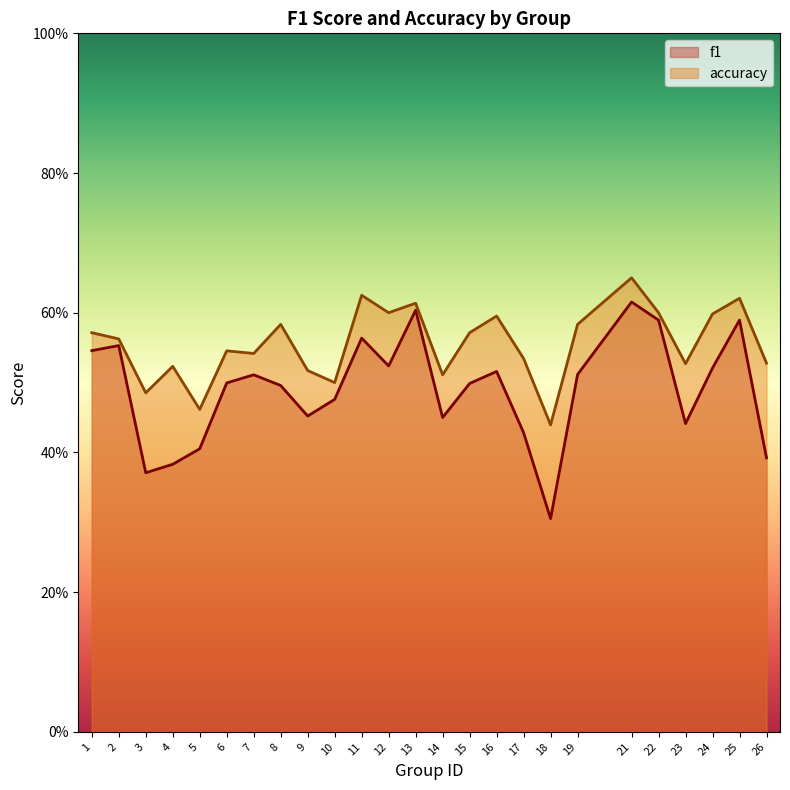

Does the chart display data point markers on the line(s)?

No